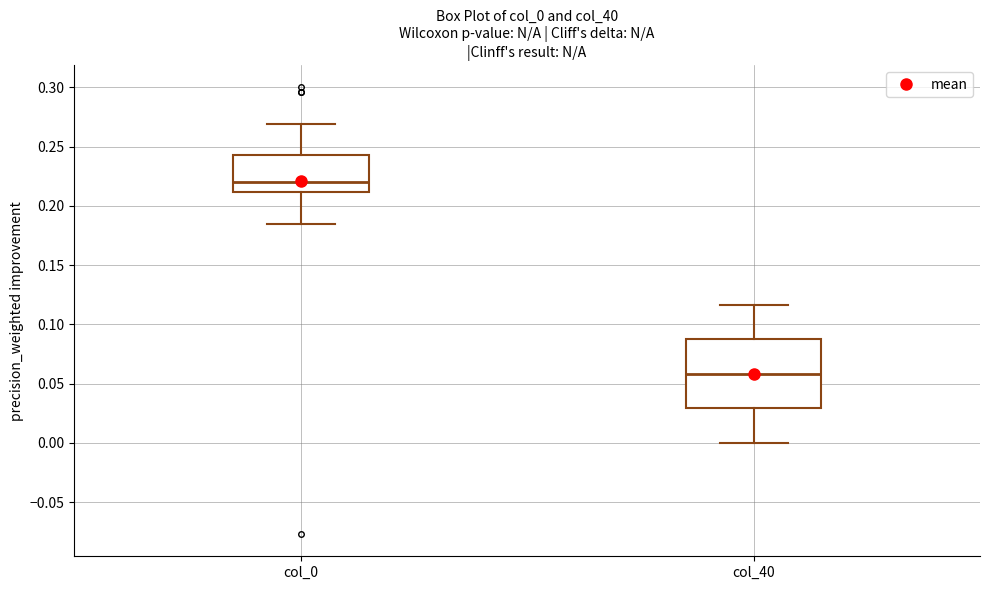

Where is the upper edge of the box for col_40 on the y-axis? The values are not printed on the chart, so give them approximately, as read against the axis.

0.085